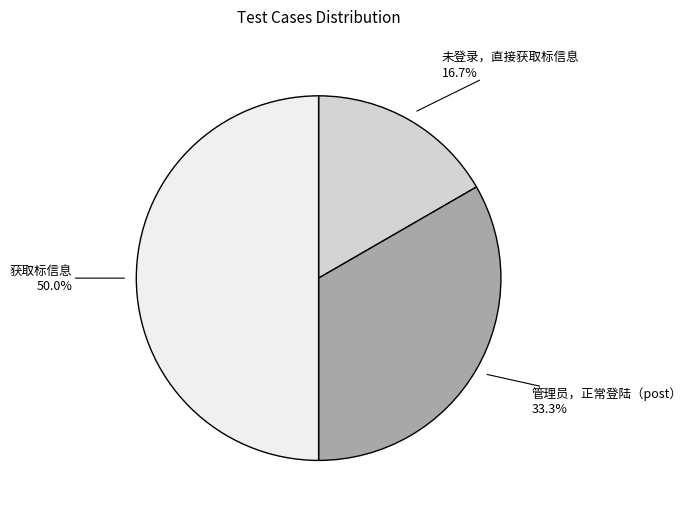

What percentage is the 获取标信息 slice, to the nearest percent?

50%